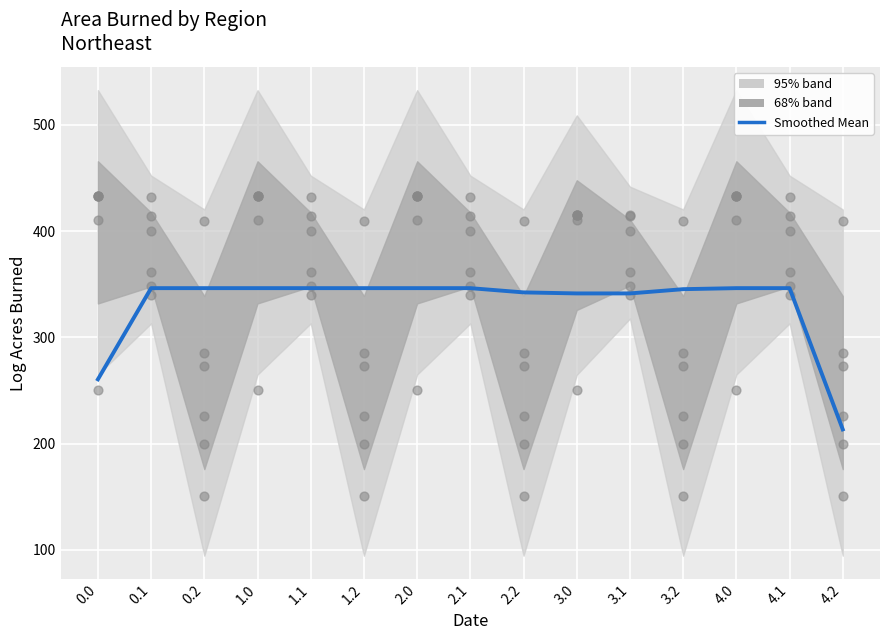

What is the change in value from 0.2 to 2.2?

-4.0